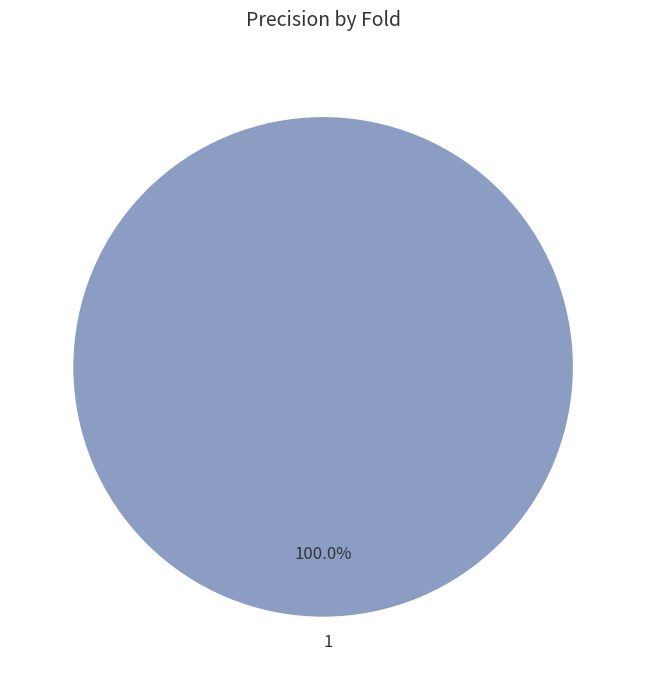

Rank the categories by value from lowest to highest.

1